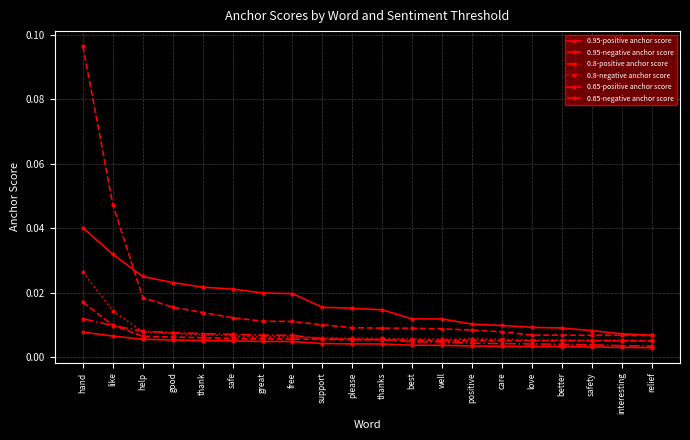

Is this an area chart (filled region under the line)?

No